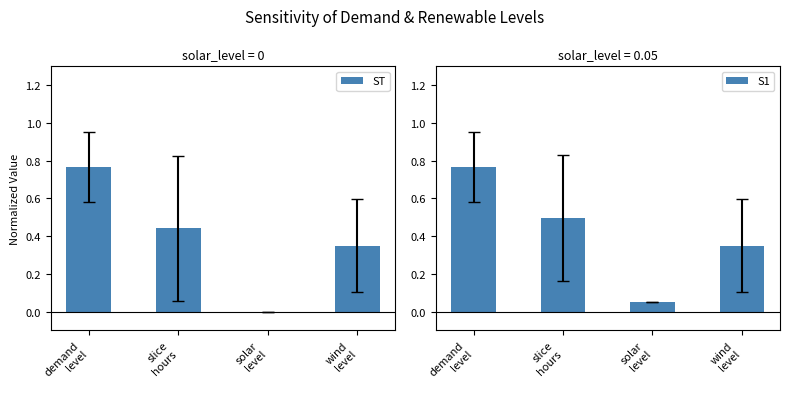

Reading left to right, transcribe all the data shown in this chart.

ST: 0.8	0.4	0.0	0.3
S1: 0.8	0.5	0.1	0.3